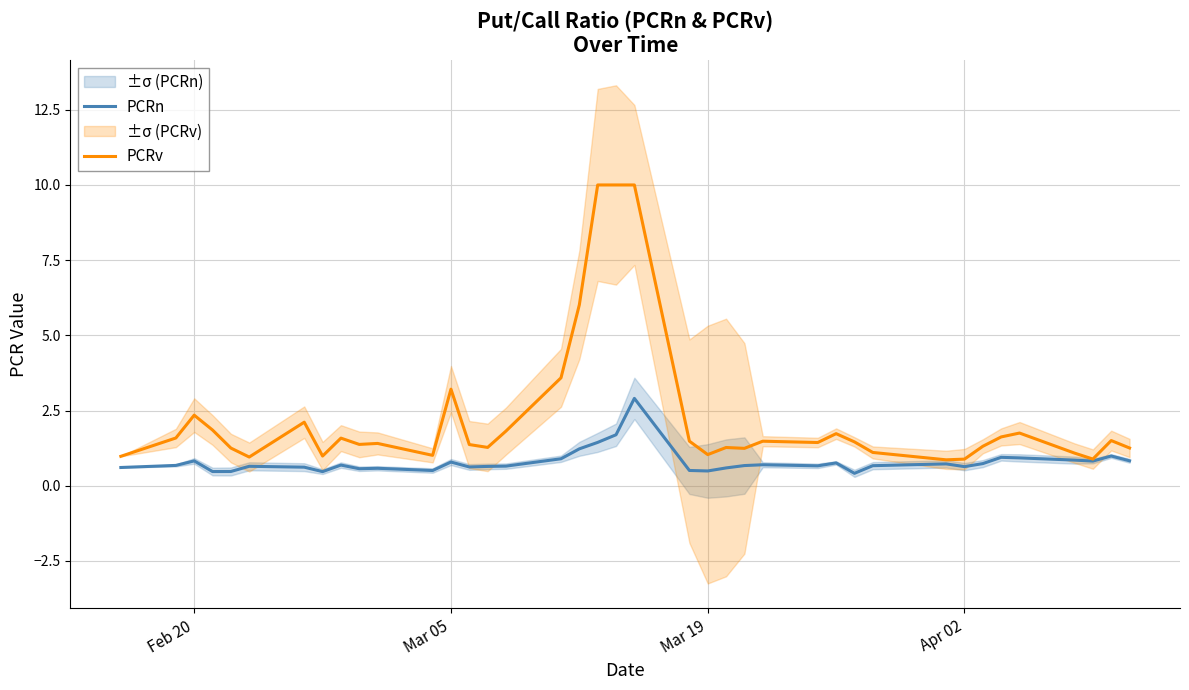

In PCRv, how many points are higher than both neighbors (excluding endpoints)?

10